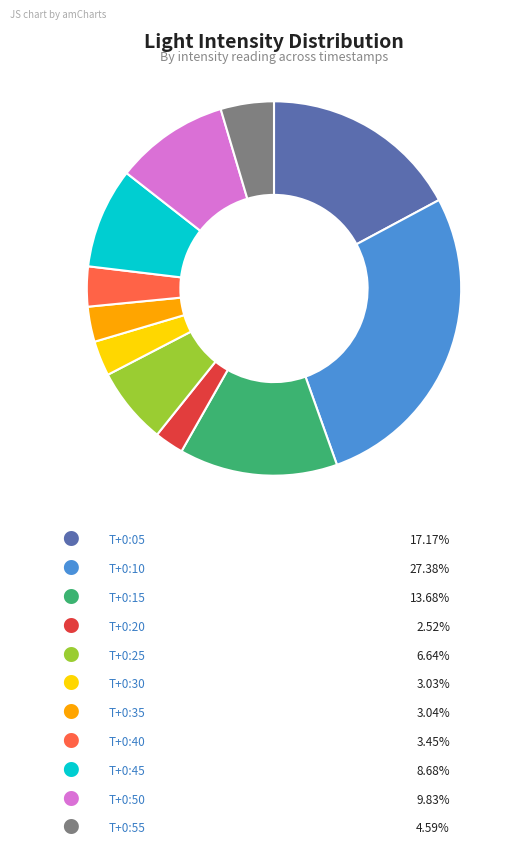

Is there any slice that represents more than half of the pie?

No